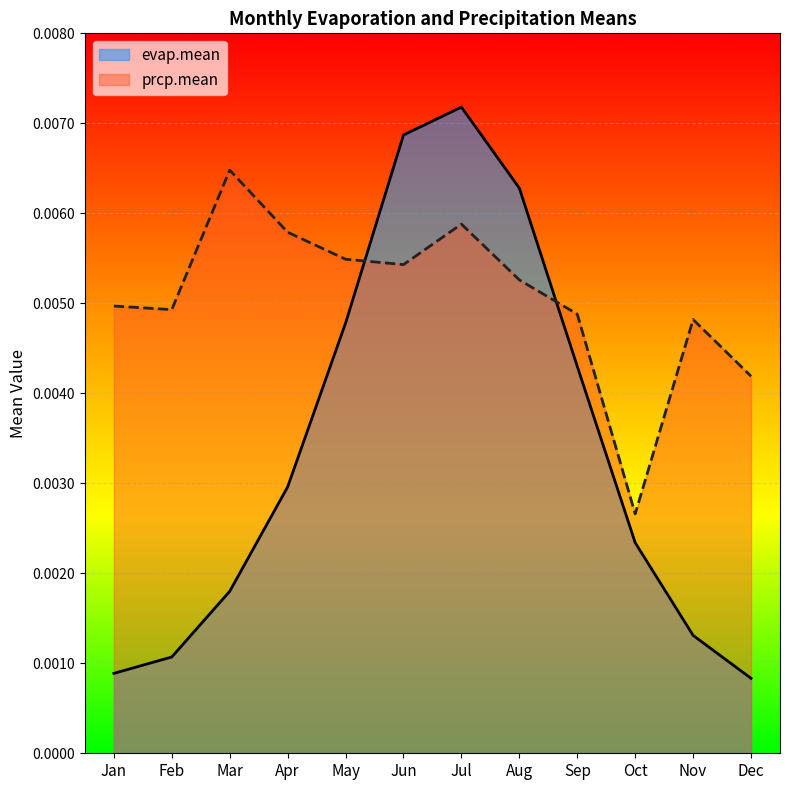

Where is prcp.mean nearest to the value 0?

Oct